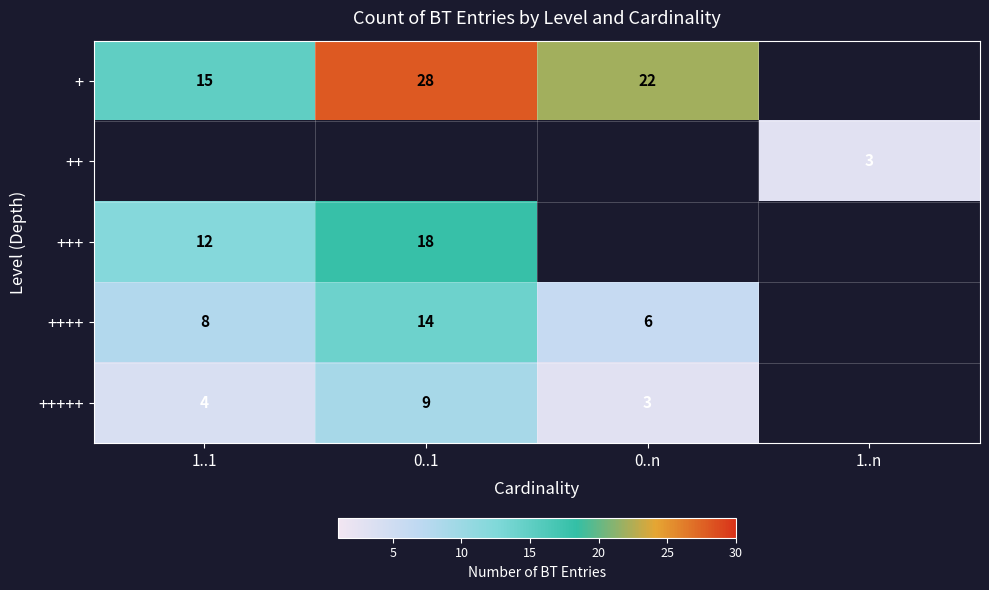

What is the smallest value displayed?

3.0